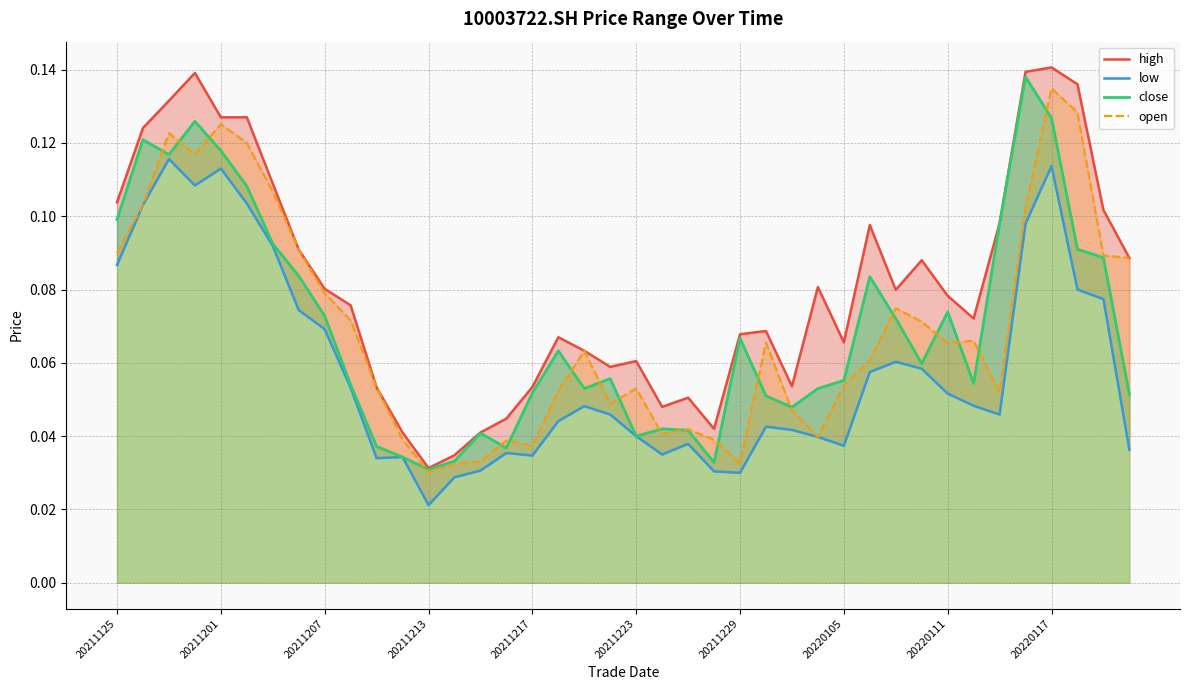

Which has a higher value, 13 or 39?

39